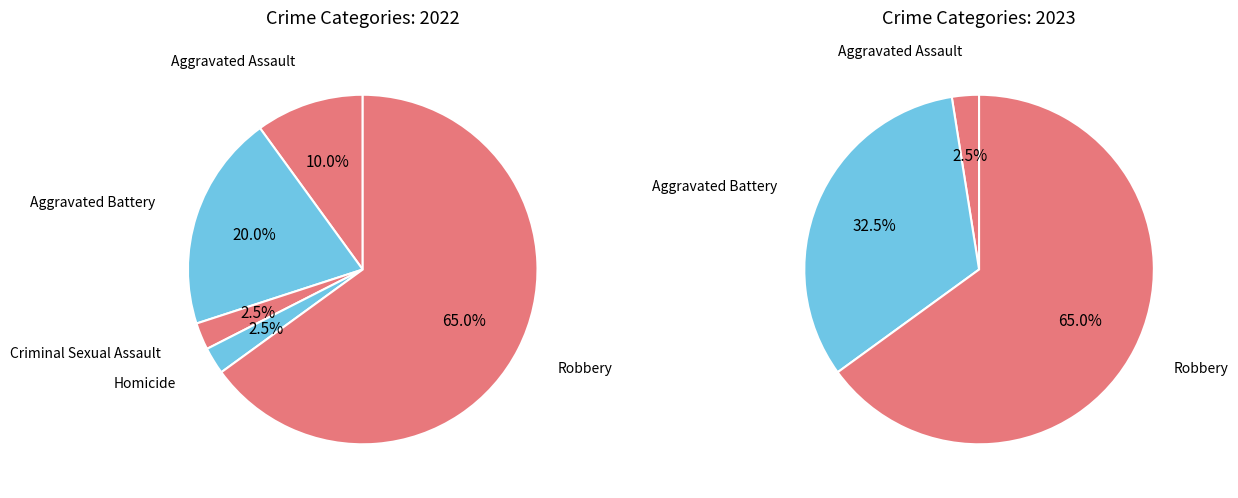

Which category has the biggest portion of the pie?

Robbery